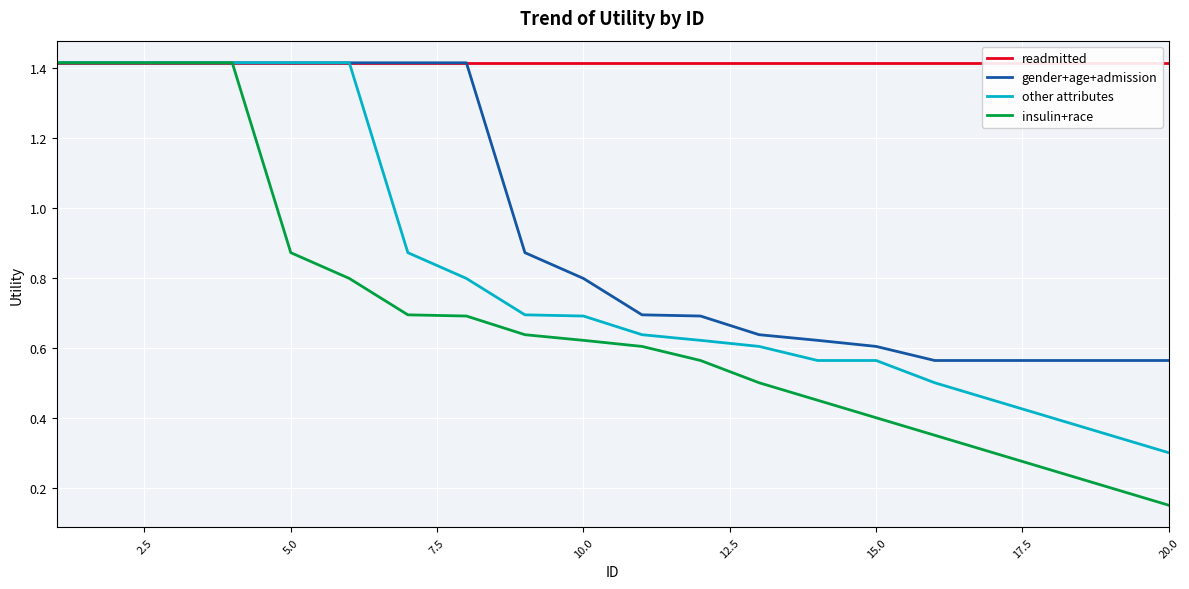

At which label is insulin+race closest to 0?

20.0